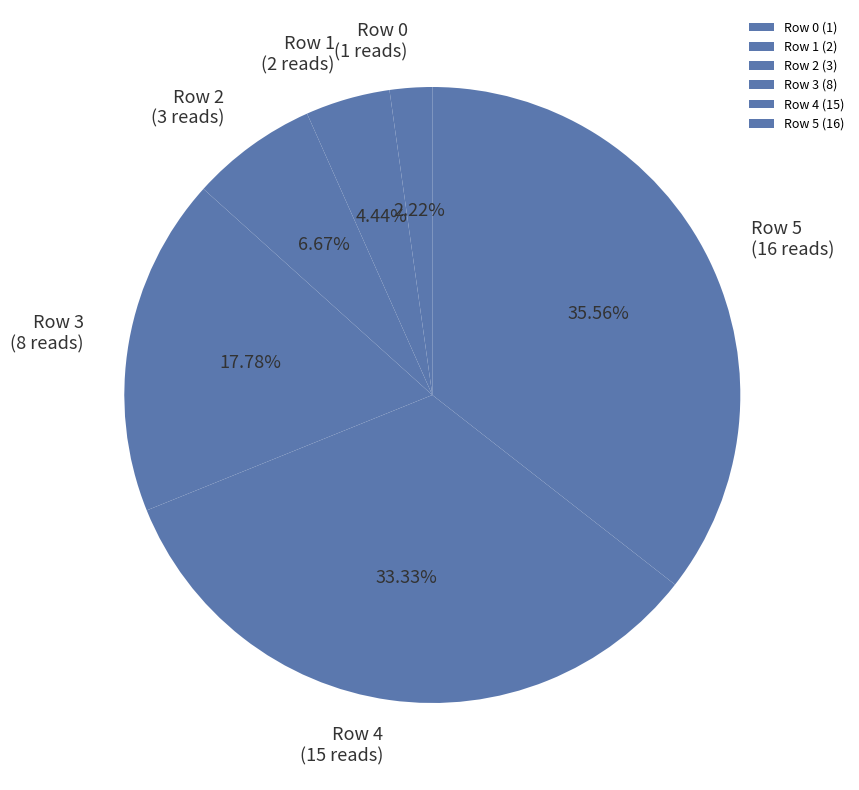

What percentage is the Row 3 slice, to the nearest percent?

18%